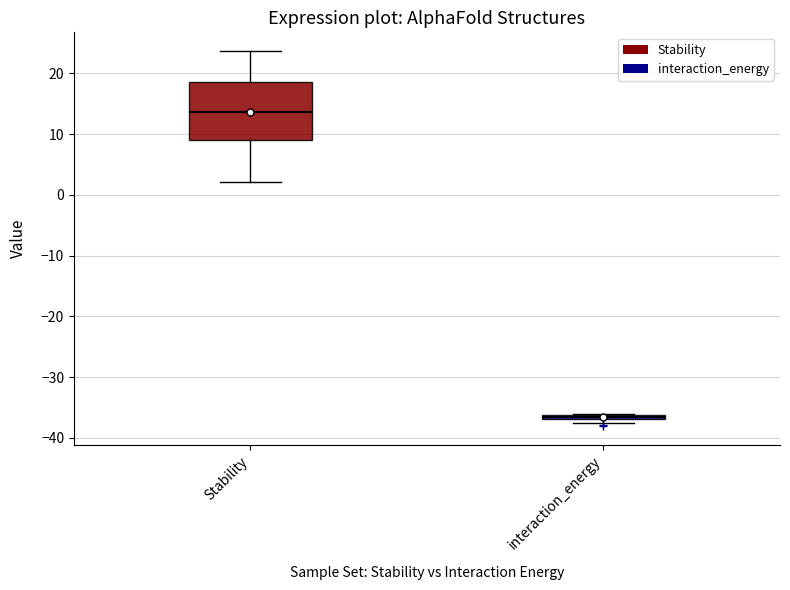

Comparing the boxes themselves (not the whiskers), which one is the tallest?

Stability